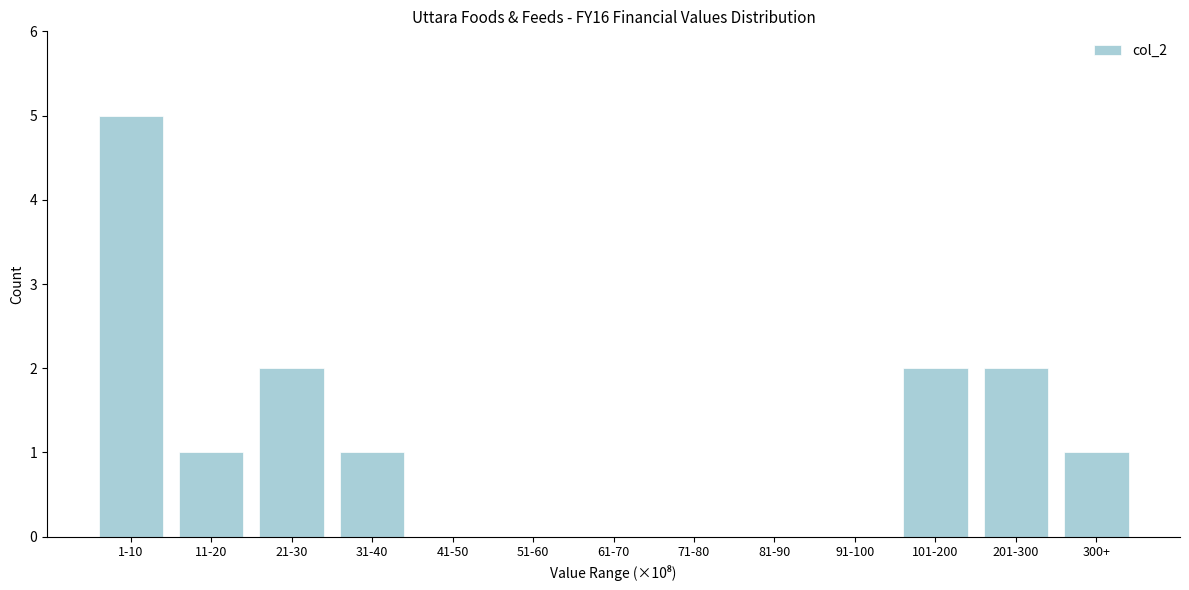

Reading left to right, transcribe all the data shown in this chart.

1-10=5	11-20=1	21-30=2	31-40=1	41-50=0	51-60=0	61-70=0	71-80=0	81-90=0	91-100=0	101-200=2	201-300=2	300+=1